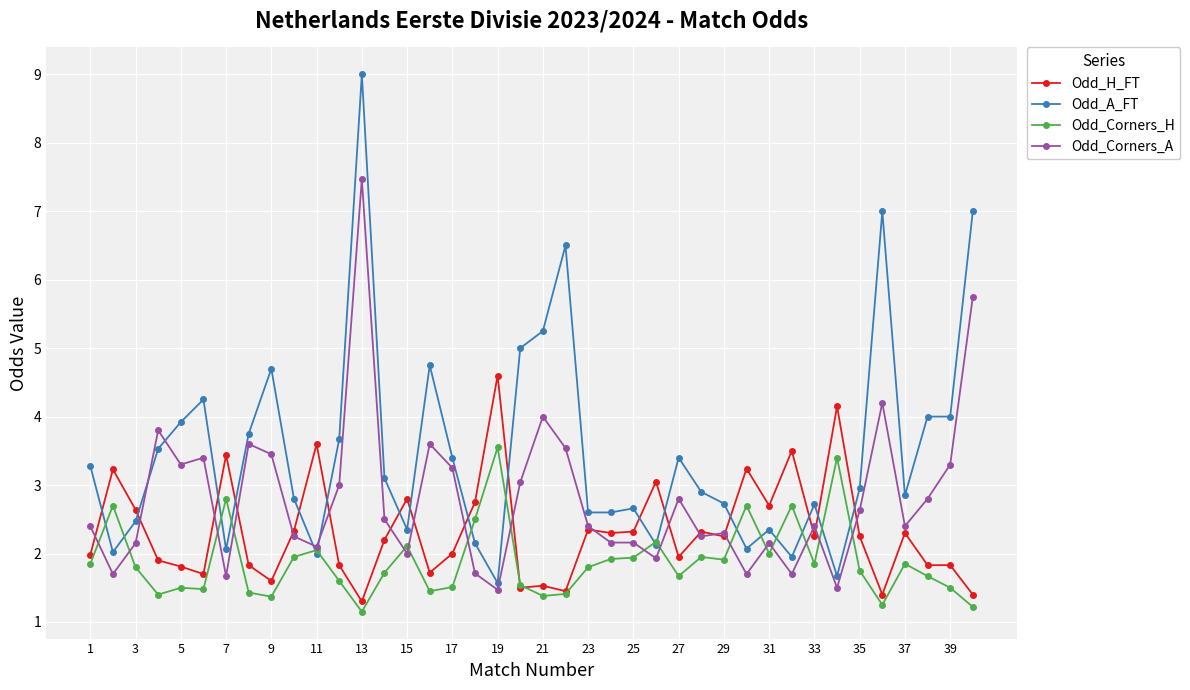

Which series has the largest total across all categories?

Odd_A_FT